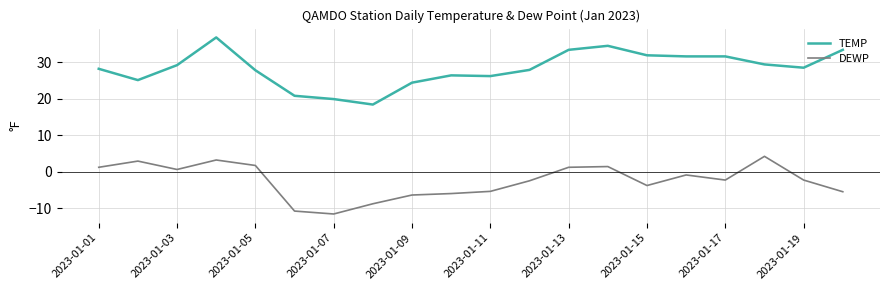

What are all the series names shown in the legend?

TEMP, DEWP